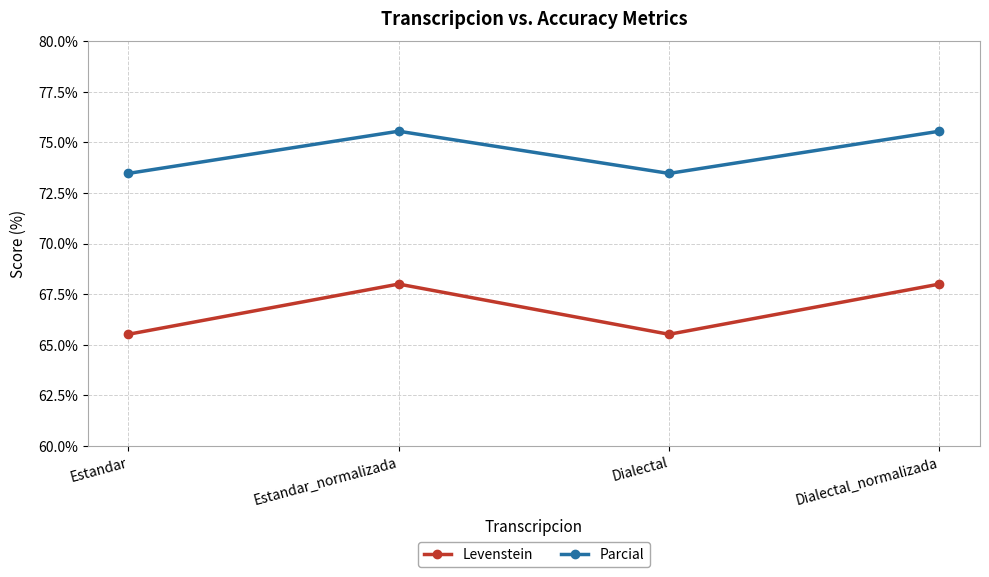

What value does the Levenstein series have at Estandar_normalizada?

68.0